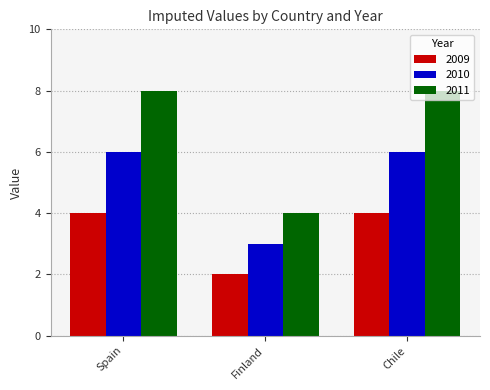

True or false: 2011 has a value of 2 at Finland.

False